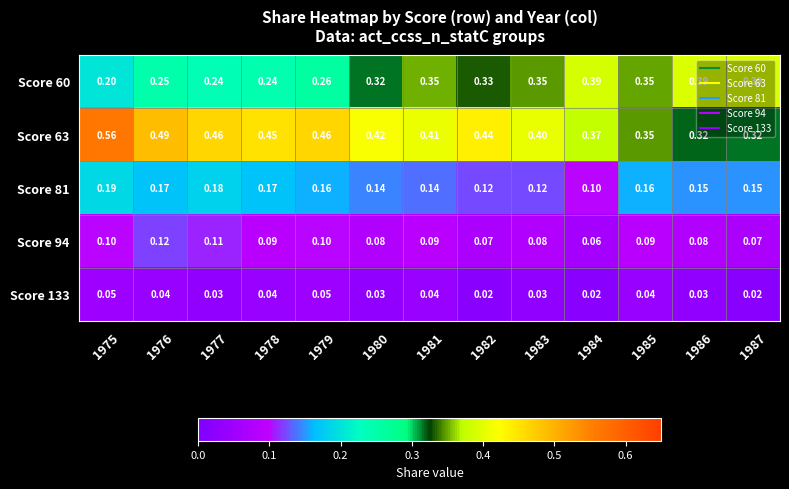

Rank the series by their maximum value, from lowest to highest.

Score 133, Score 94, Score 81, Score 60, Score 63